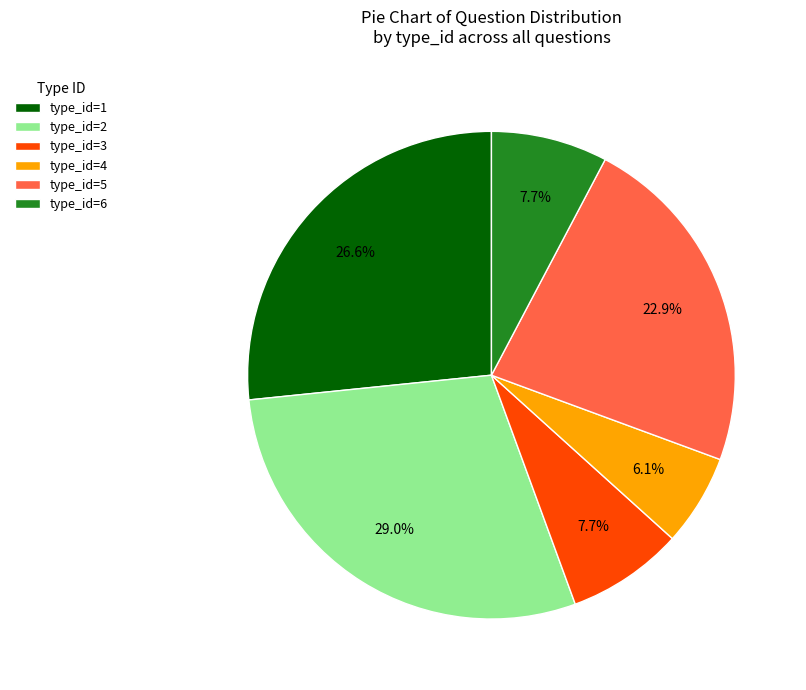

Between type_id=6 and type_id=1, which is larger?

type_id=1